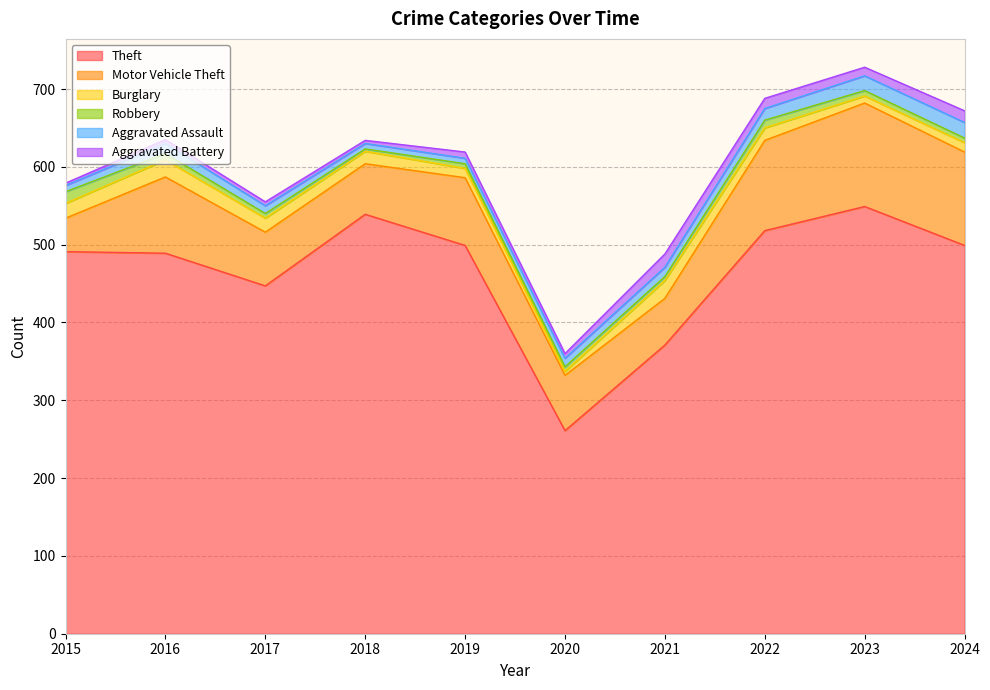

Reading right to left, list all the values displayed in this chart.

Theft: 499	549	518	371	261	499	539	447	489	491
Motor Vehicle Theft: 120	133	116	60	71	87	65	69	98	43
Burglary: 12	9	16	23	5	12	16	18	22	19
Robbery: 6	7	10	5	6	6	3	6	8	15
Aggravated Assault: 20	19	15	12	11	7	7	10	13	8
Aggravated Battery: 15	11	13	17	6	8	4	5	5	3